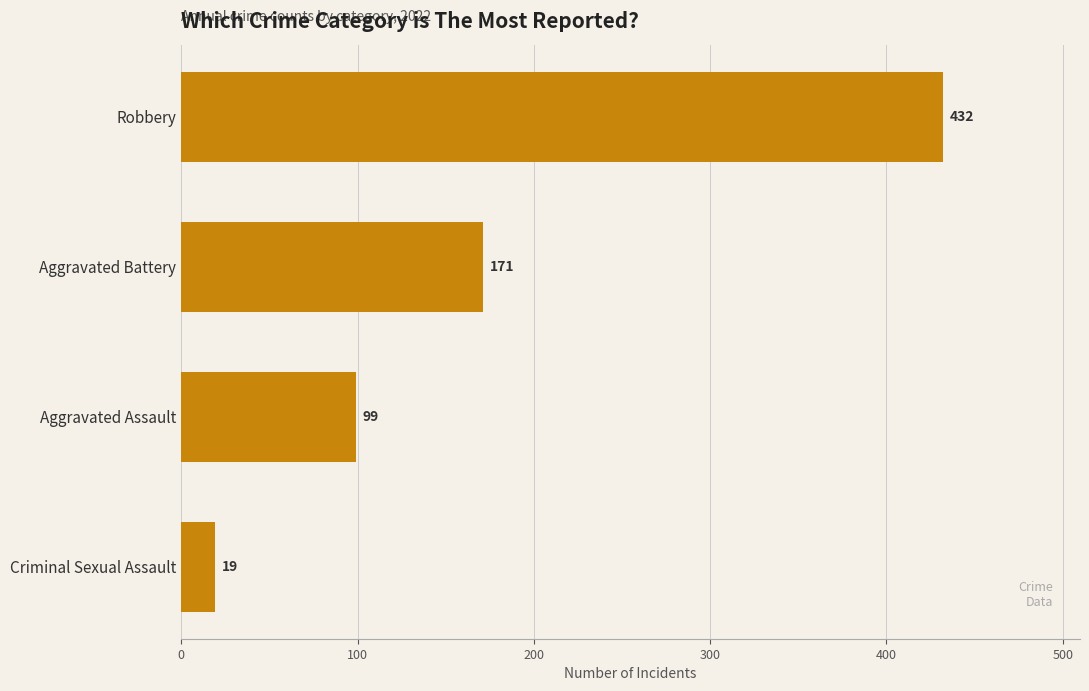

Are the bars grouped side by side (vs. stacked)?

No